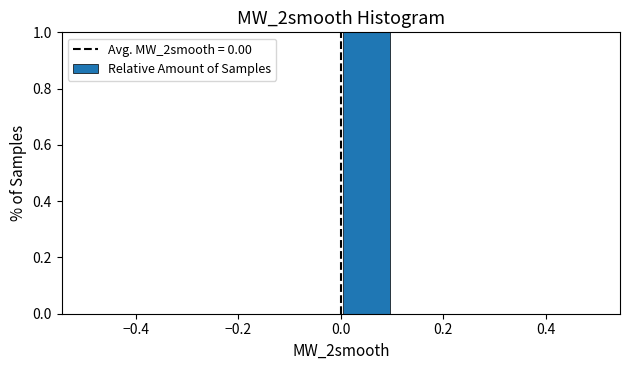

Reading left to right, transcribe this chart: for each bar, give the range it covers on the x-axis and its height. The values are not printed on the chart, so give them approximately, as read against the axis.

-0.5 to -0.4: 0
-0.4 to -0.3: 0
-0.3 to -0.2: 0
-0.2 to -0.1: 0
-0.1 to 0.0: 0
0.0 to 0.1: 1
0.1 to 0.2: 0
0.2 to 0.3: 0
0.3 to 0.4: 0
0.4 to 0.5: 0